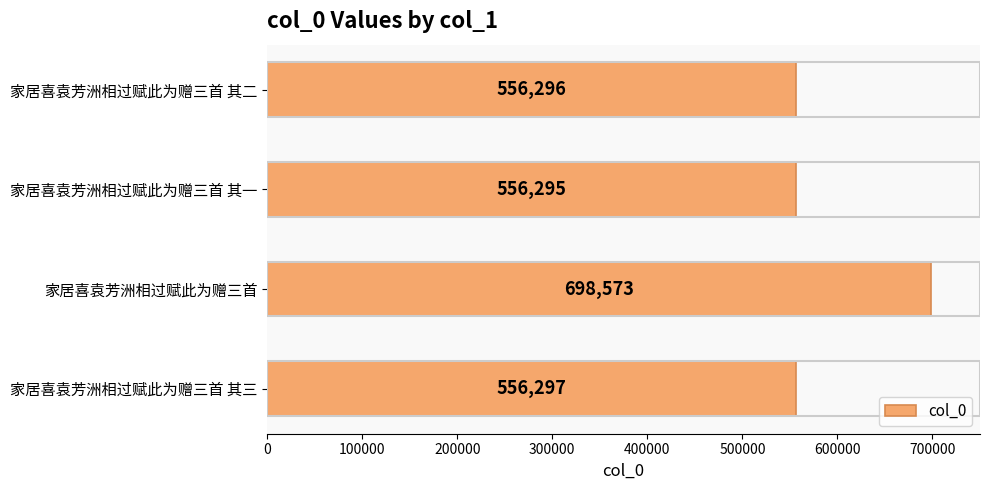

Rank the categories by value from lowest to highest.

家居喜袁芳洲相过赋此为赠三首 其一, 家居喜袁芳洲相过赋此为赠三首 其二, 家居喜袁芳洲相过赋此为赠三首 其三, 家居喜袁芳洲相过赋此为赠三首